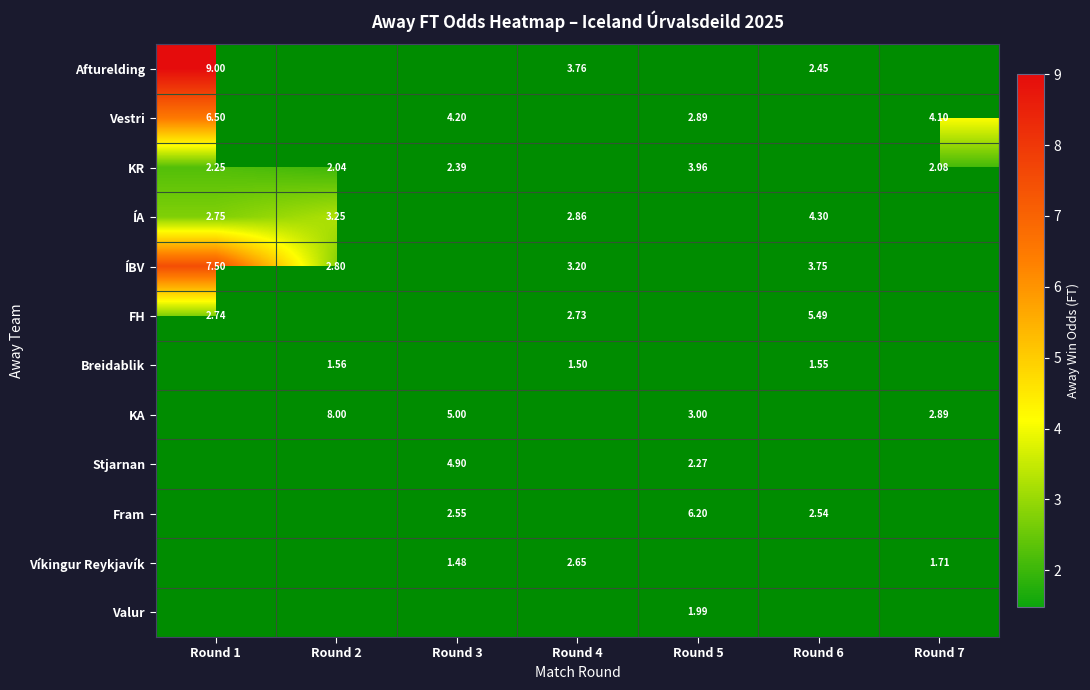

What is the total value across all series at Round 1?

30.7